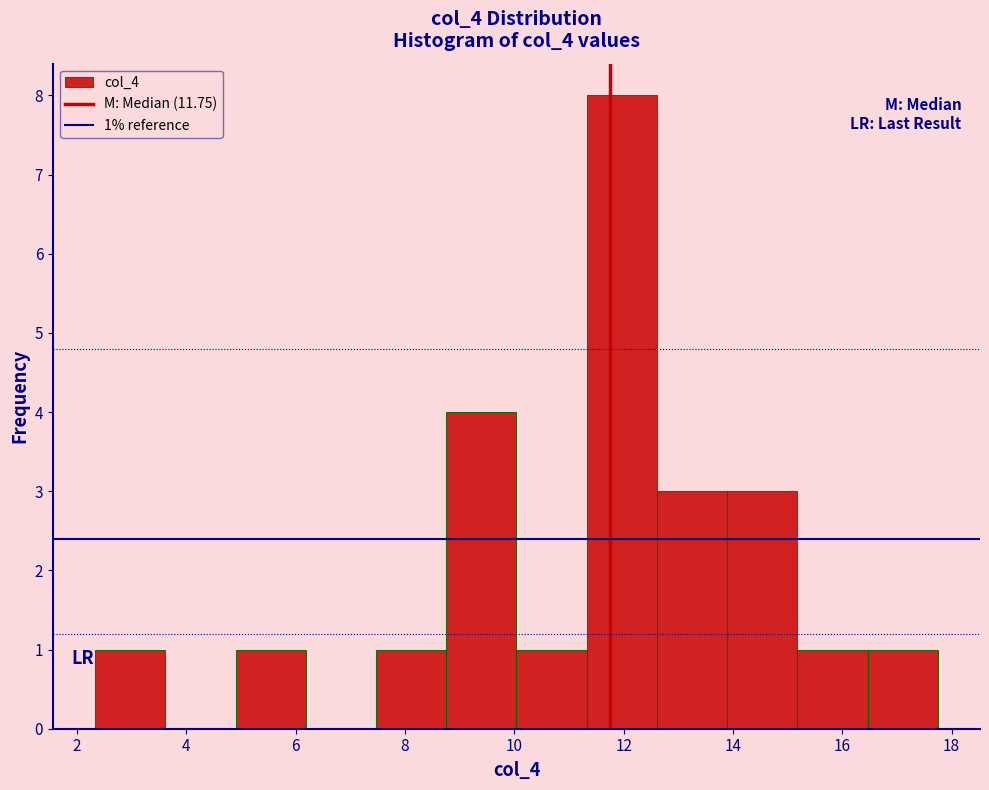

Over which range of the x-axis is the bar tallest?

11.4 to 12.6